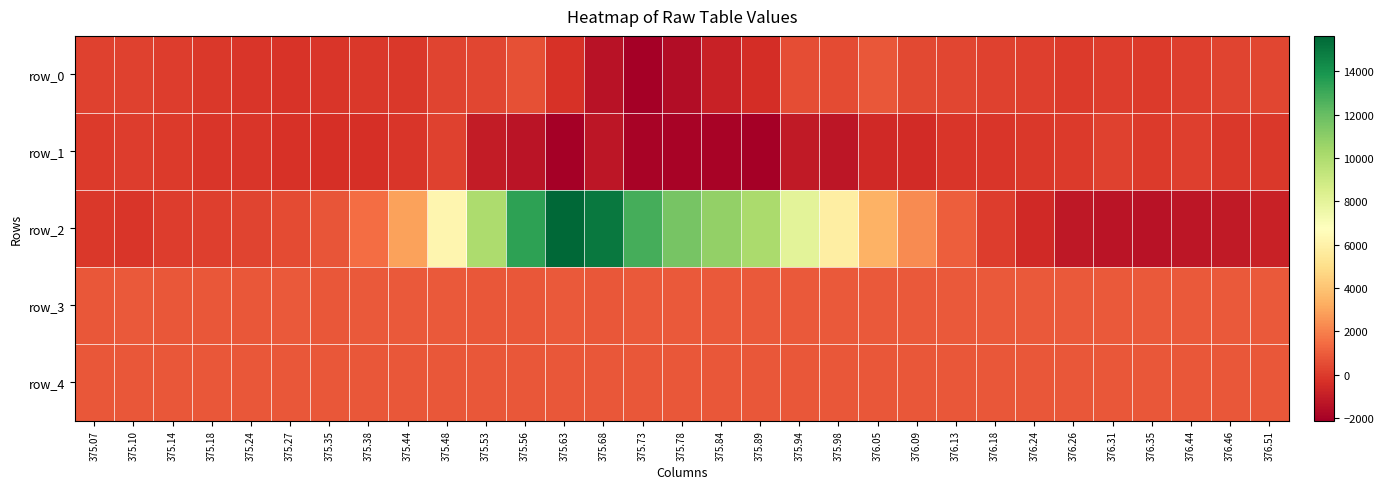

Read the row_2 value at 376.24, to the nearest 50.

-550